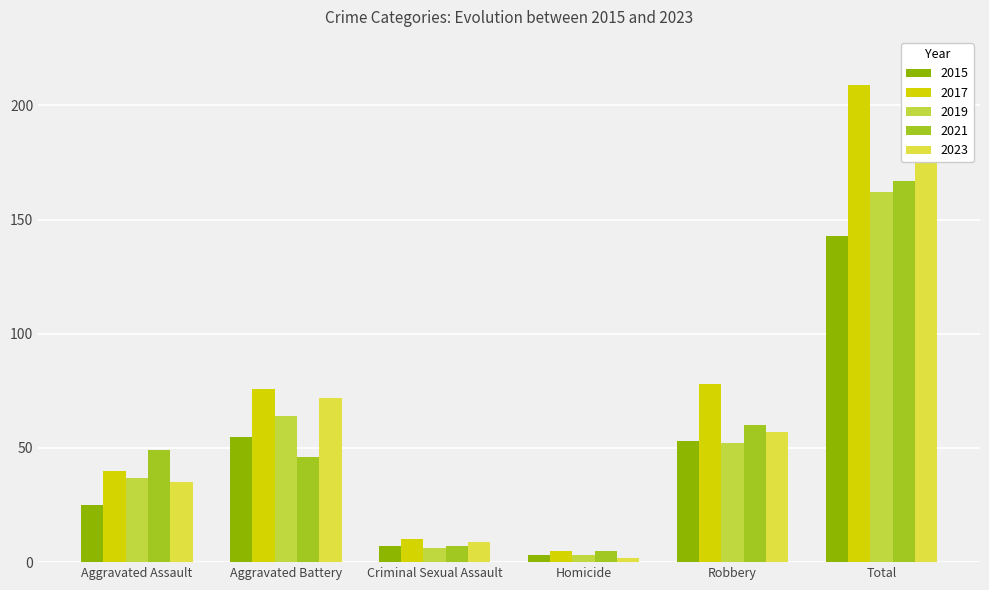

How many data points does each series have?

6